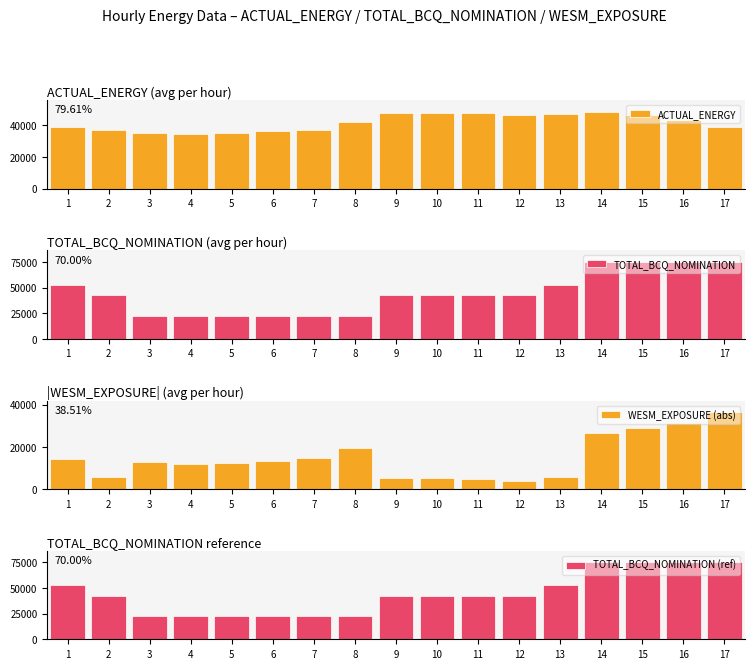

What is the difference between the TOTAL_BCQ_NOMINATION (ref) values at 15 and 10?

32500